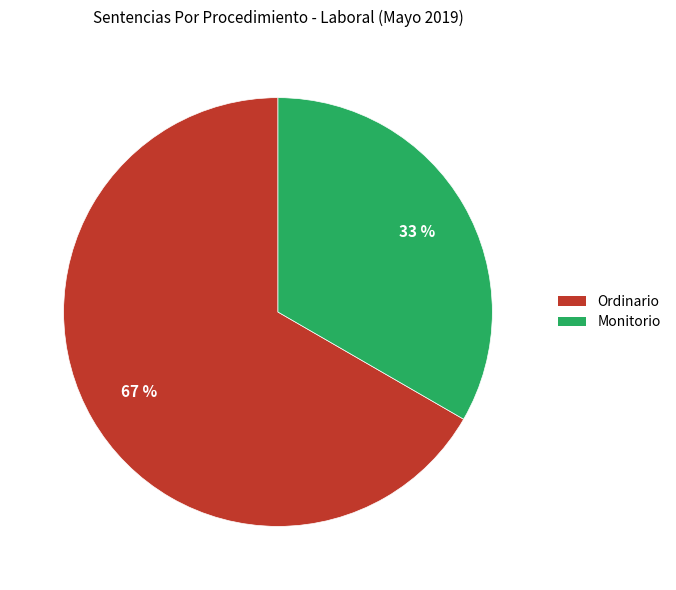

Between Ordinario and Monitorio, which is larger?

Ordinario